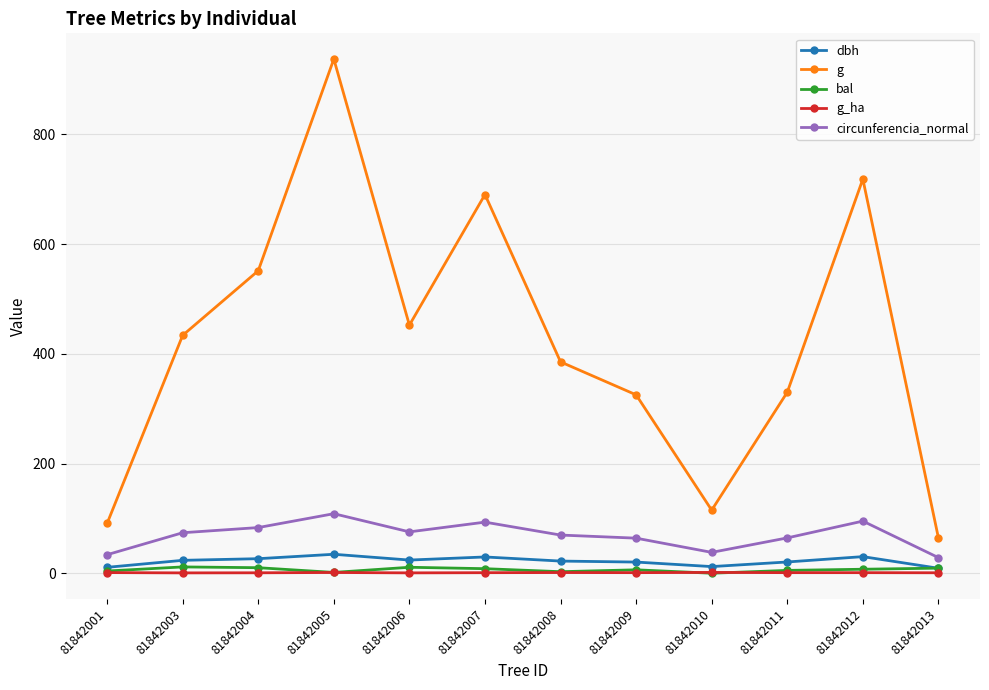

Which series changed the most between 81842003 and 81842013?

g